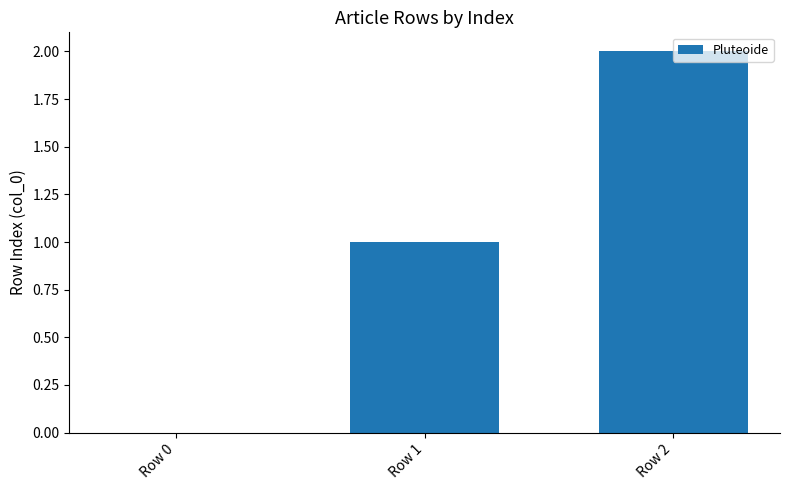

Which has a higher value, Row 0 or Row 1?

Row 1